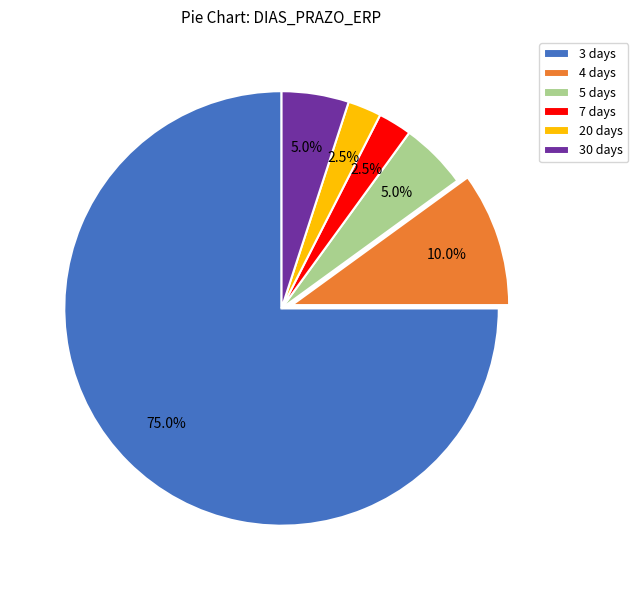

Which slice represents more than half of the pie?

3 days